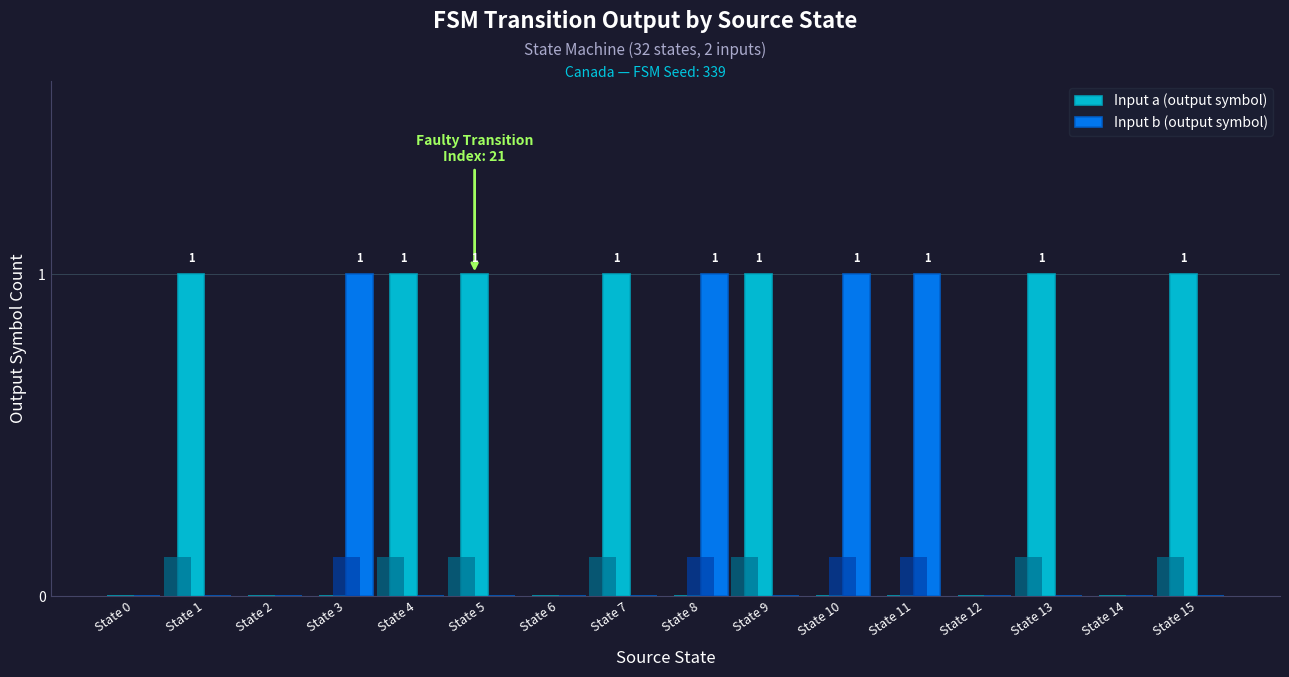

Which category has the highest value in the Input b (output symbol) series?

State 3